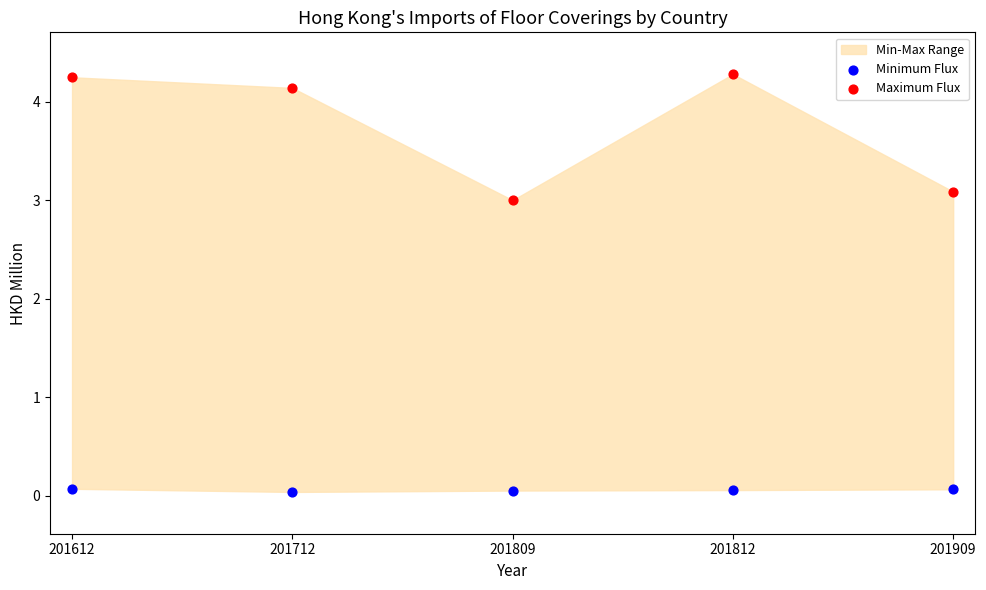

Across all series, what Y value is closest to 2?

3.0